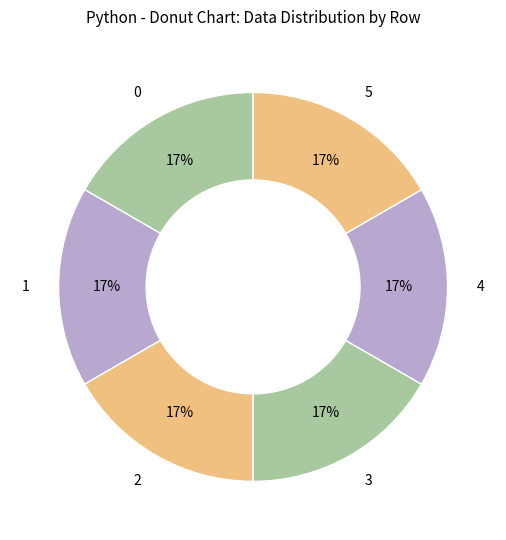

What is the ratio of the value at 2 to the value at 1?

1.0